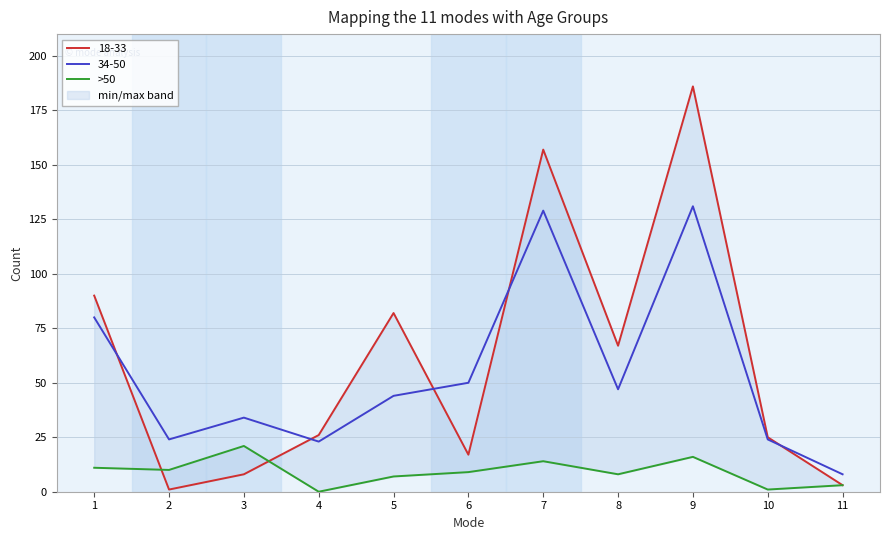

What is the average value?

9